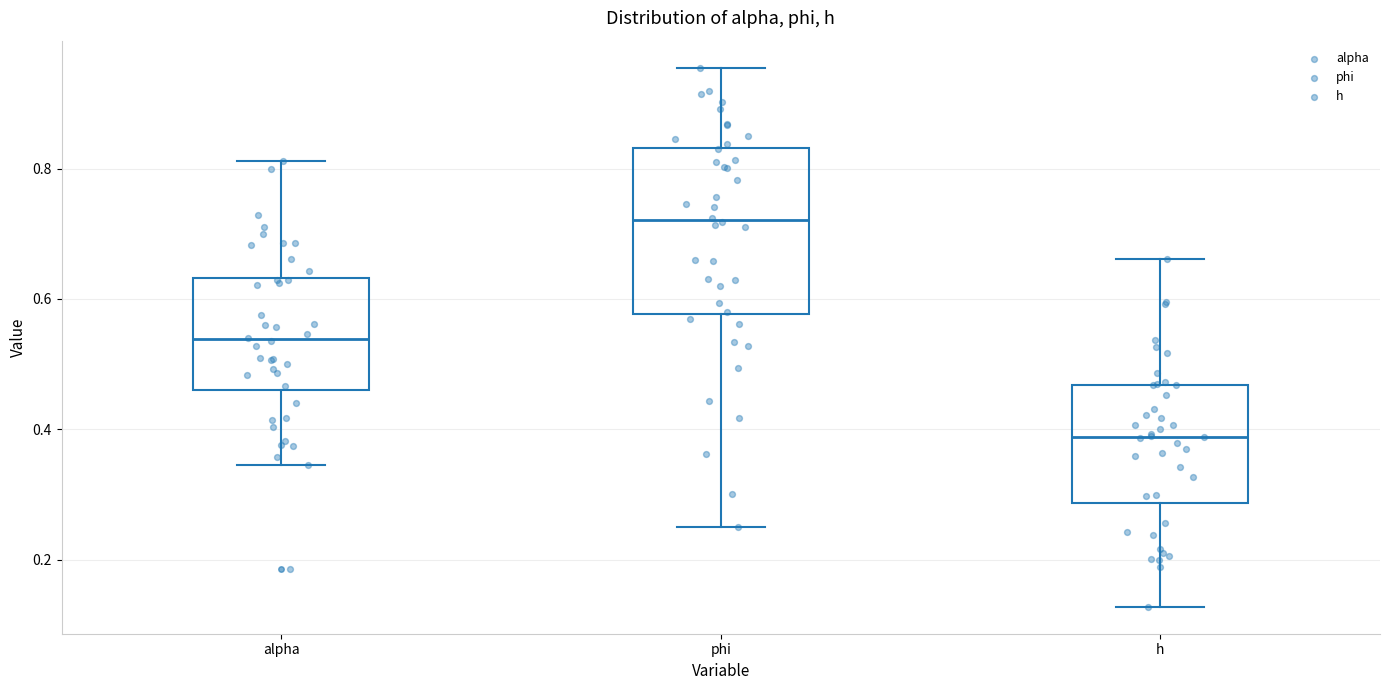

Comparing the boxes themselves (not the whiskers), which one is the tallest?

phi